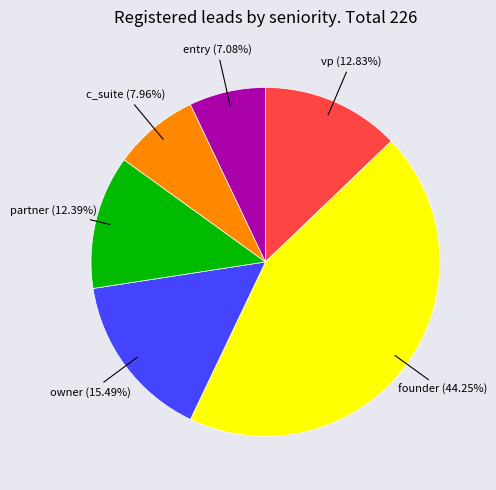

Is there any slice that represents more than half of the pie?

No